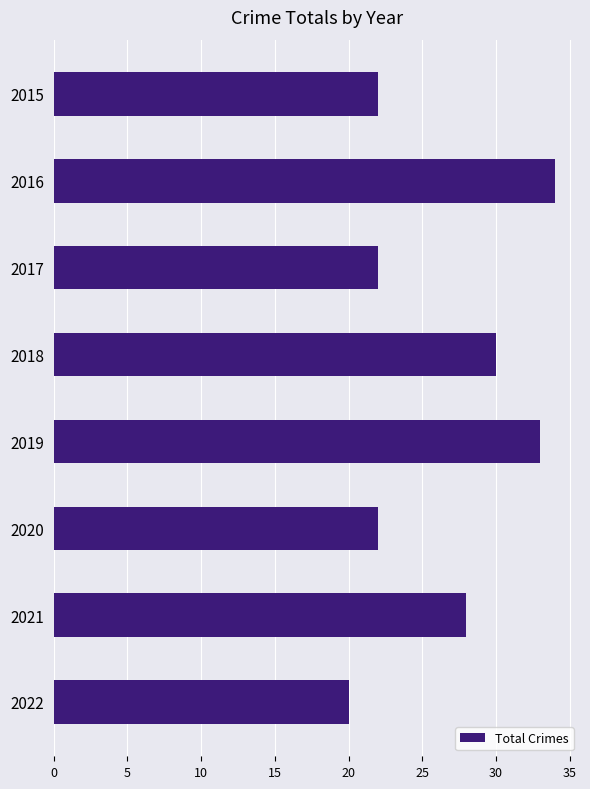

Reading top to bottom, transcribe all the data shown in this chart.

22	34	22	30	33	22	28	20